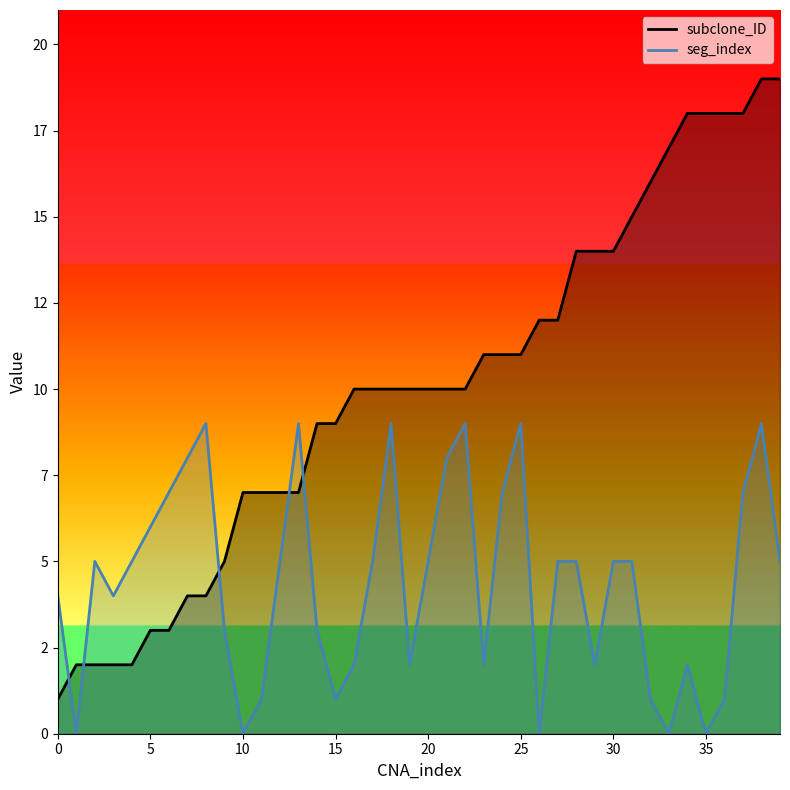

Read the seg_index value at 14.

3